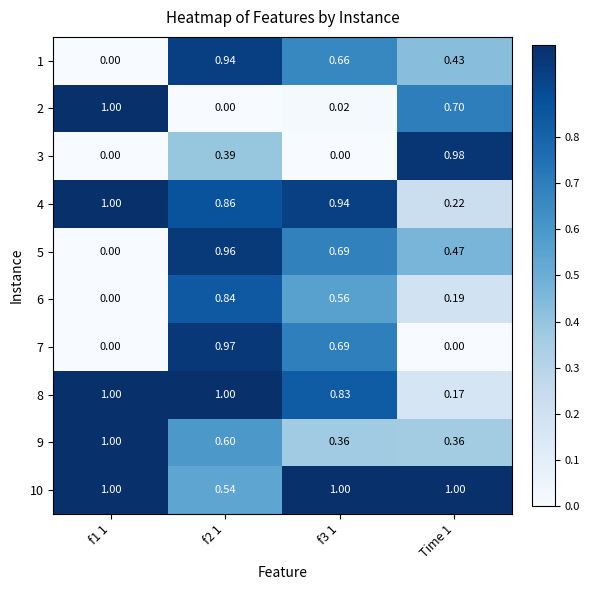

Is the value of 1 at f2 1 greater than the value of 9 at f2 1?

Yes